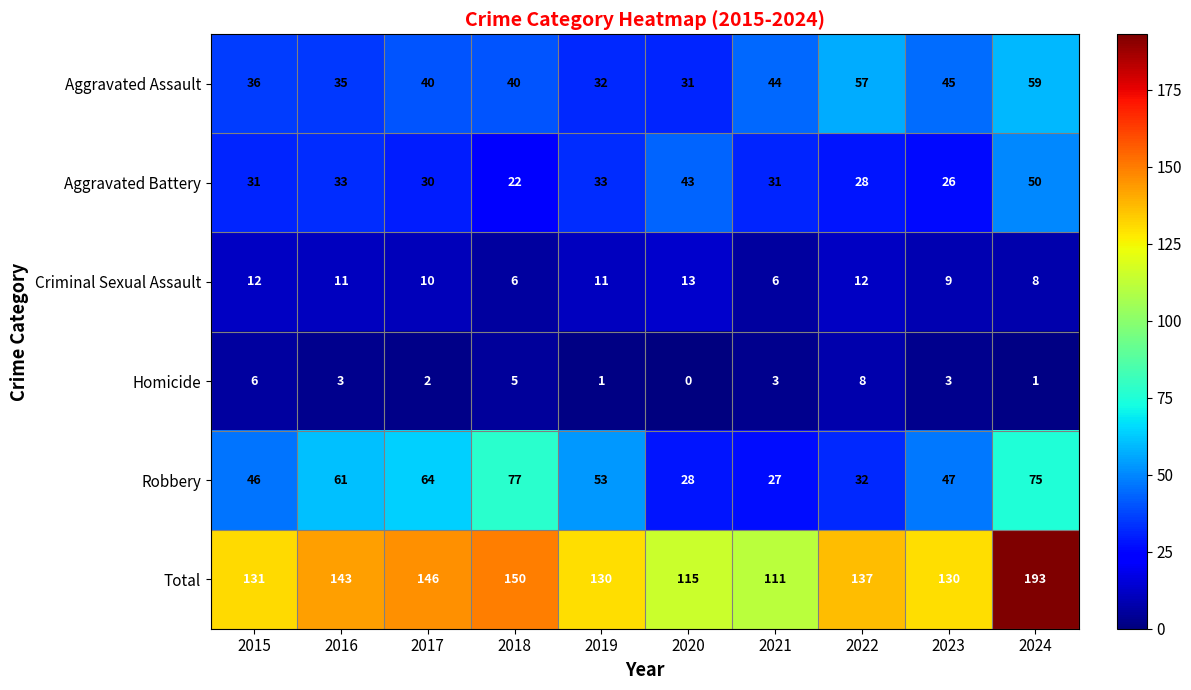

At which label does Total first exceed 137?

2016